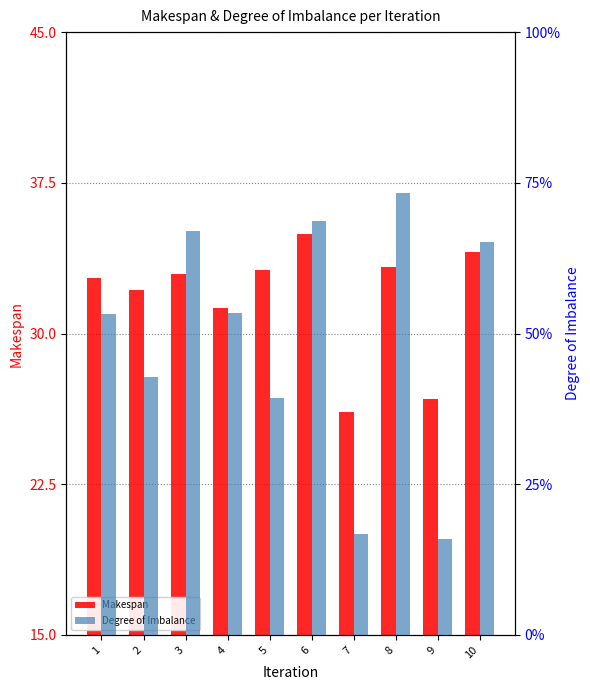

Reading right to left, extract all data points from this chart.

Makespan: 10=34.1	9=26.7	8=33.3	7=26.1	6=34.9	5=33.2	4=31.3	3=33.0	2=32.2	1=32.8
Degree of Imbalance: 10=4.6	9=1.1	8=5.1	7=1.2	6=4.8	5=2.8	4=3.7	3=4.7	2=3.0	1=3.7